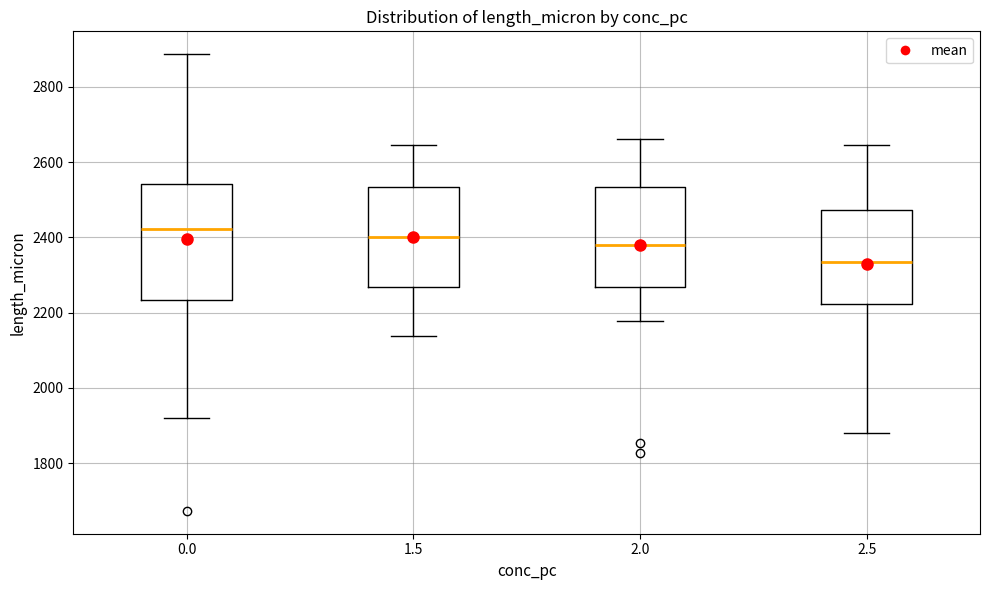

Where does the median line of the box at x = 0.0 sit on the y-axis? The values are not printed on the chart, so give them approximately, as read against the axis.

2420